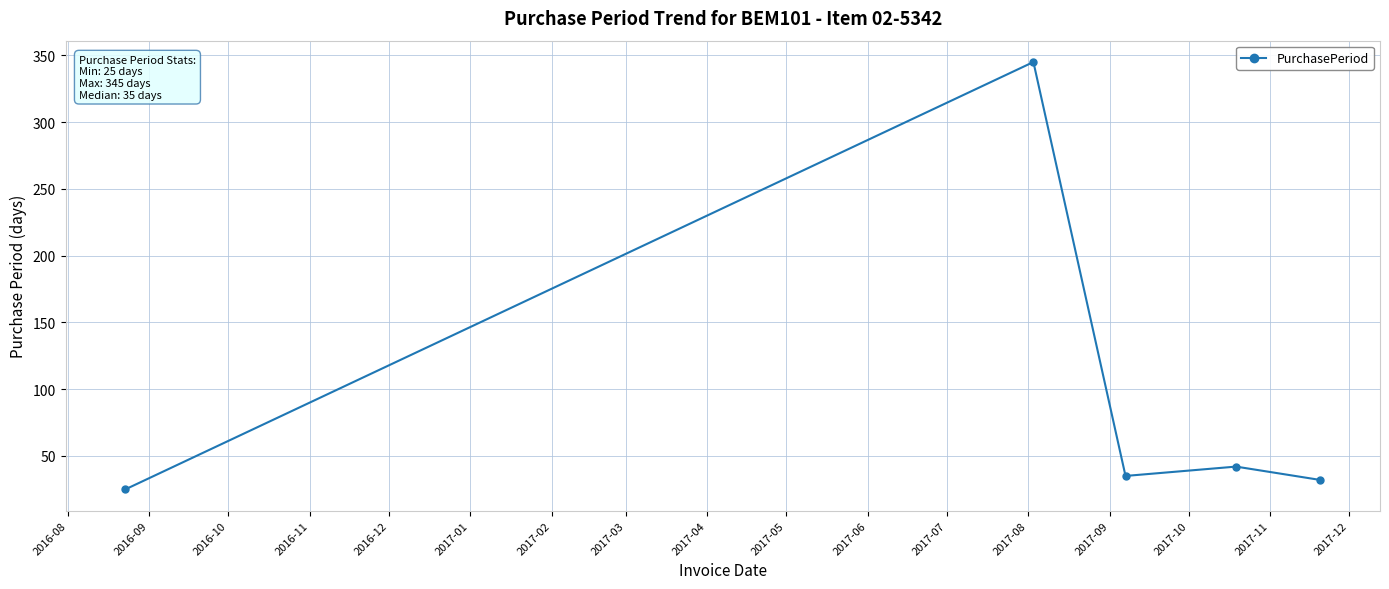

What is the average value?

96